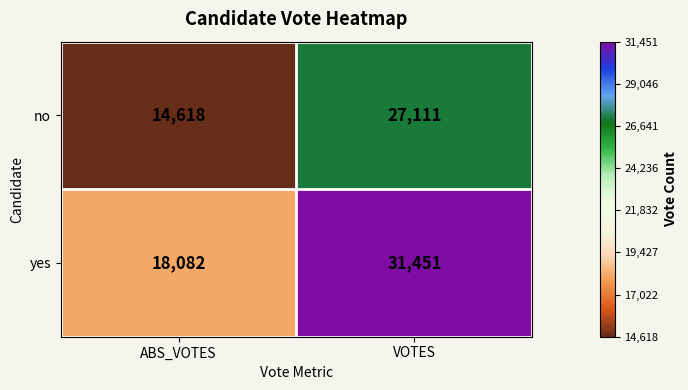

At VOTES, list the series in order from largest to smallest.

yes, no